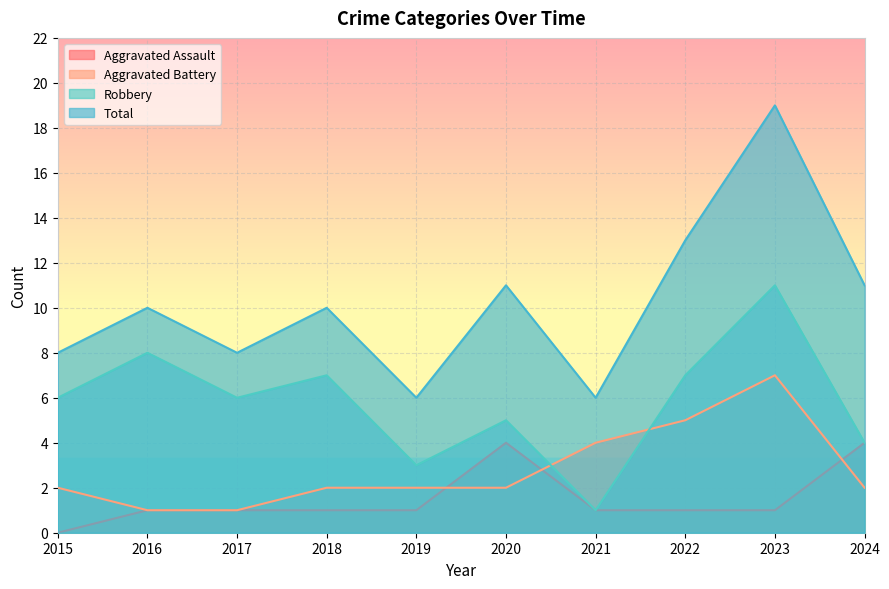

Where is the first local maximum for Total?

2016